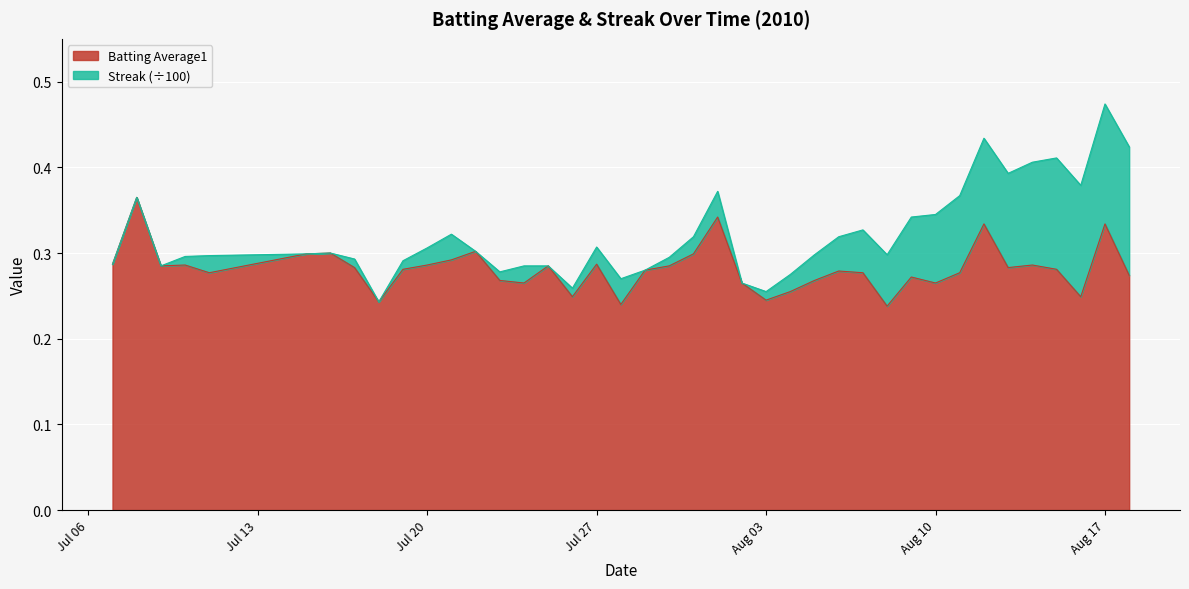

Where is the first local maximum?

2010-07-08